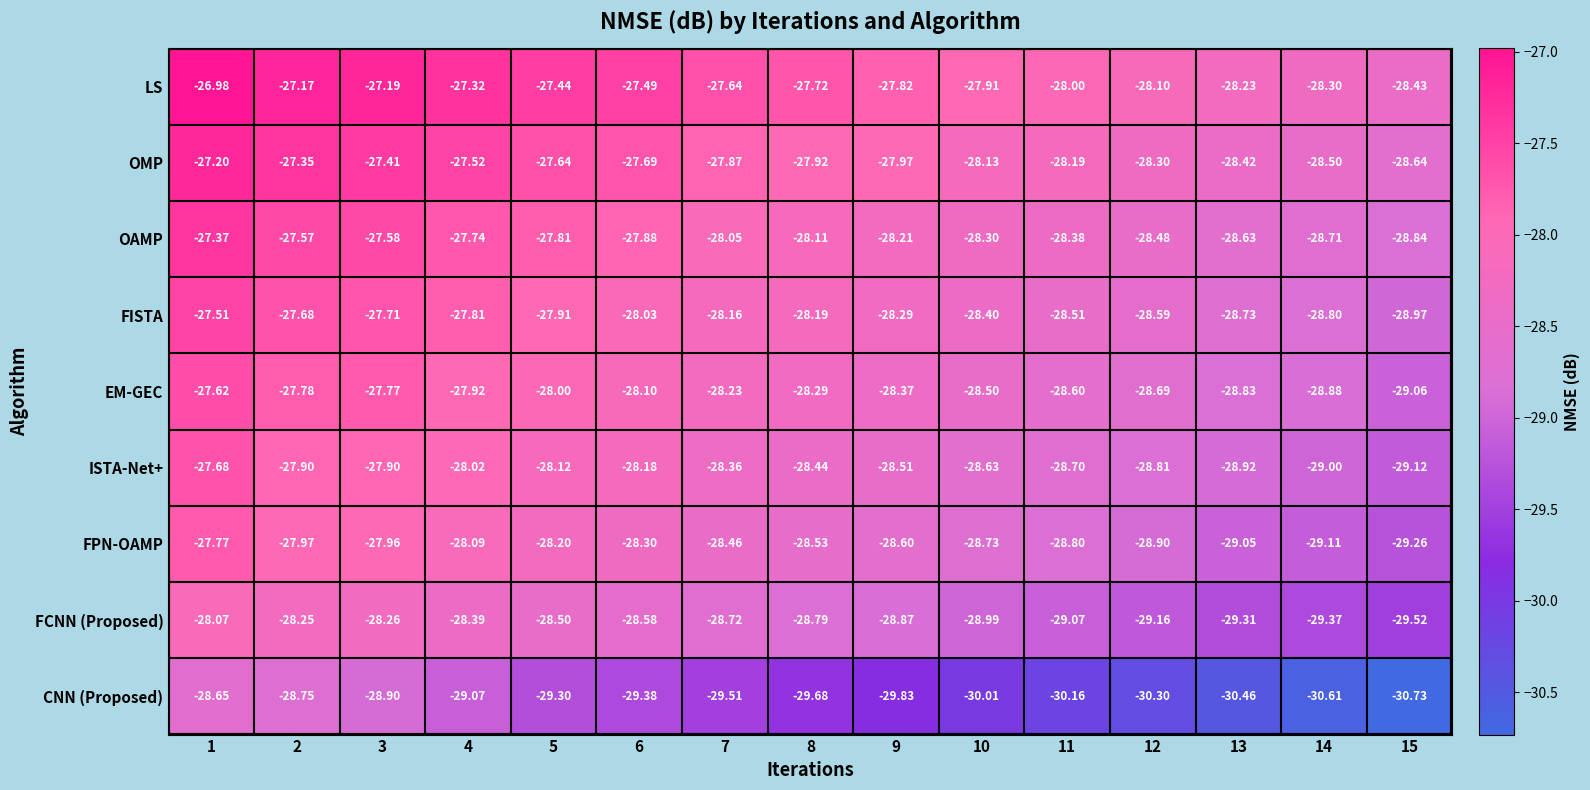

List the series in order of their peak value, highest first.

LS, OMP, OAMP, FISTA, EM-GEC, ISTA-Net+, FPN-OAMP, FCNN (Proposed), CNN (Proposed)